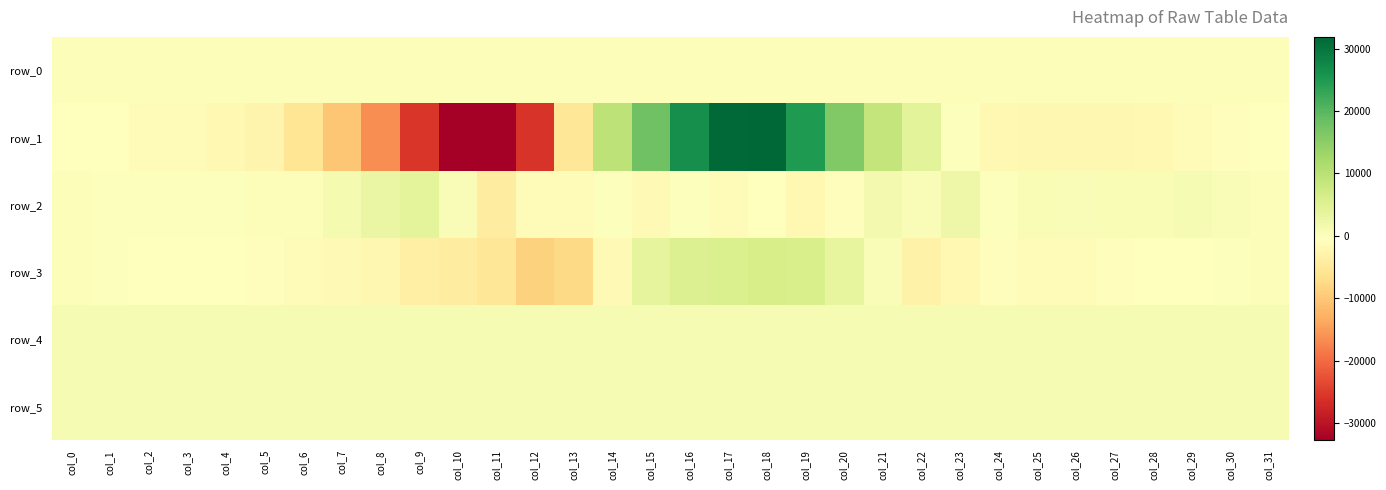

Which series changed the most between col_22 and col_26?

row_1